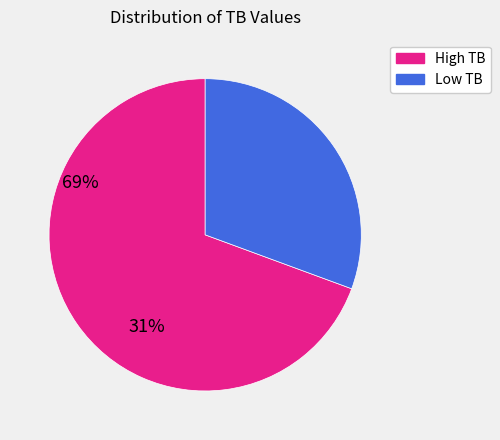

Combined, do Low TB and High TB account for over 50%?

Yes